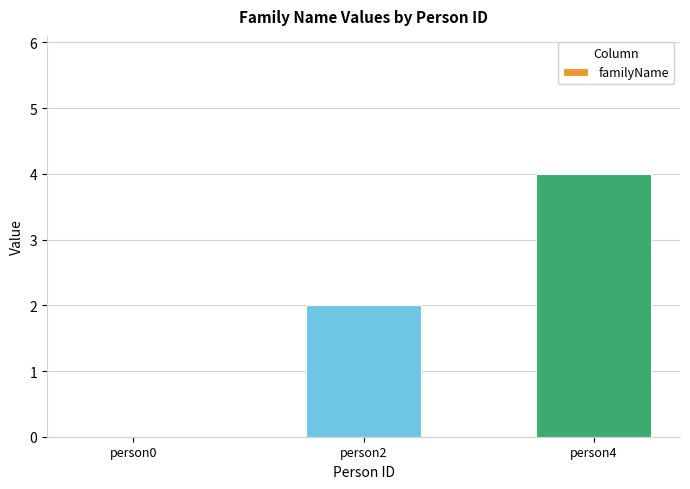

What is the sum of the values at person2 and person0?

2